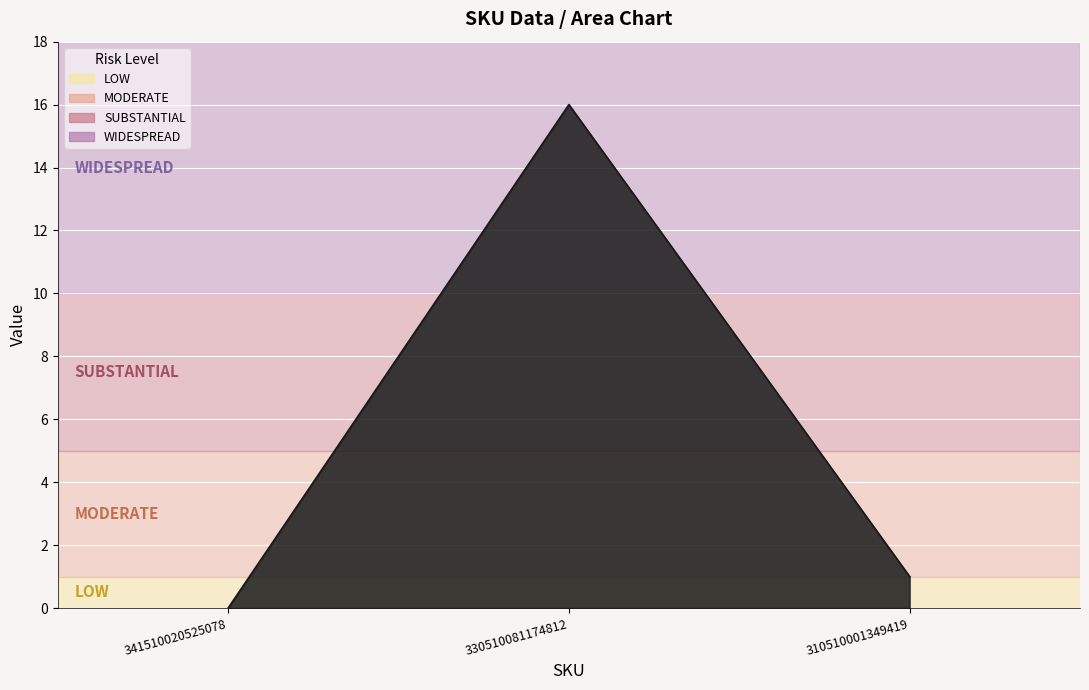

What is the average value?

6